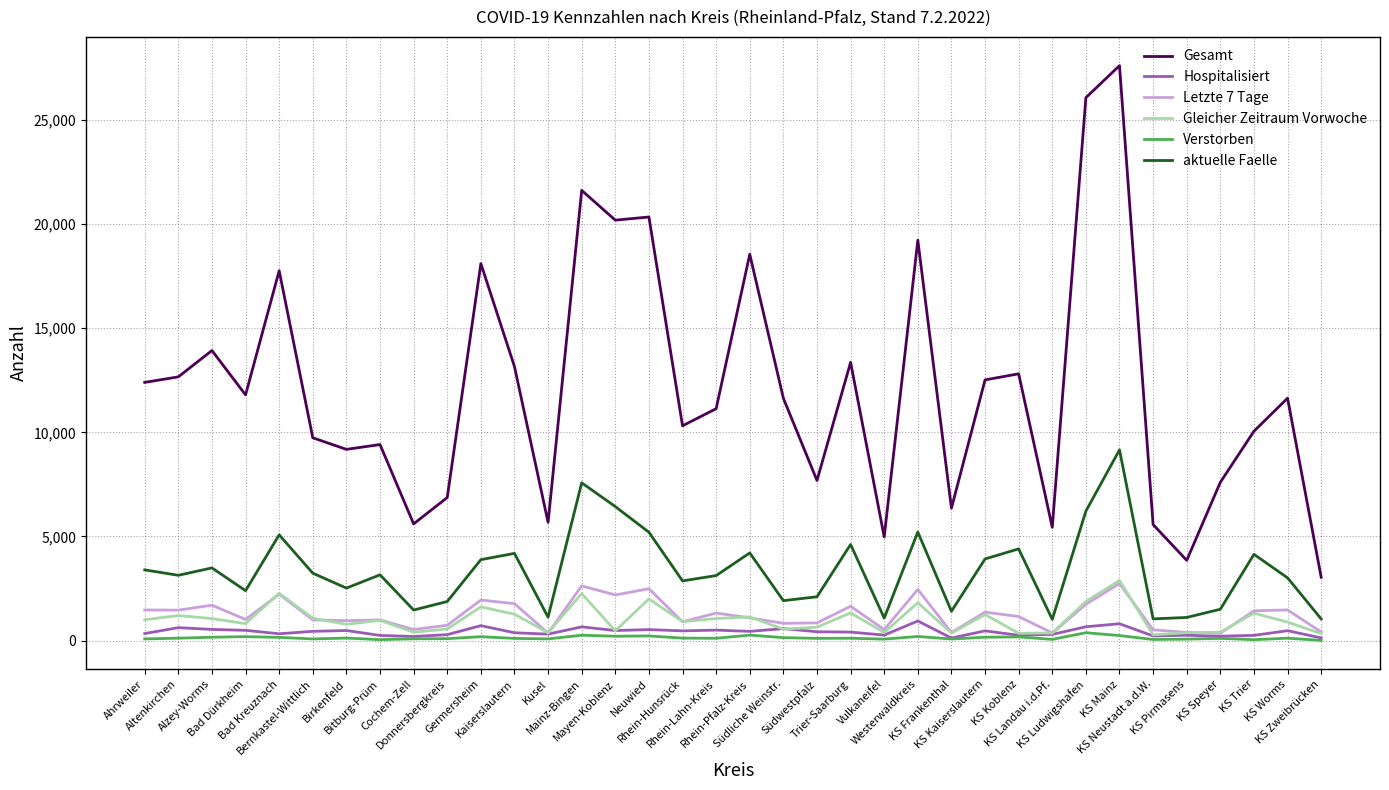

True or false: aktuelle Faelle and Gleicher Zeitraum Vorwoche cross at least once.

False